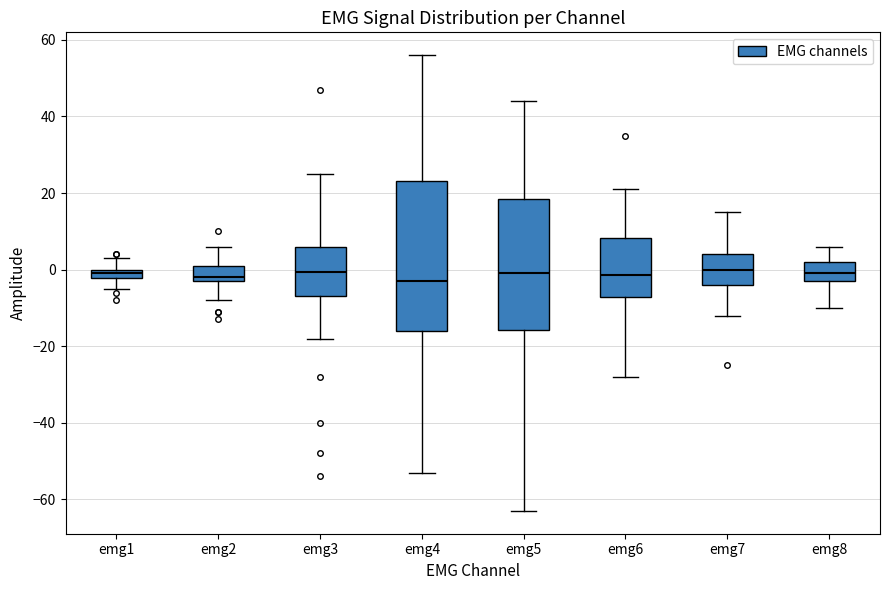

Where is the upper edge of the box for emg2 on the y-axis? The values are not printed on the chart, so give them approximately, as read against the axis.

2